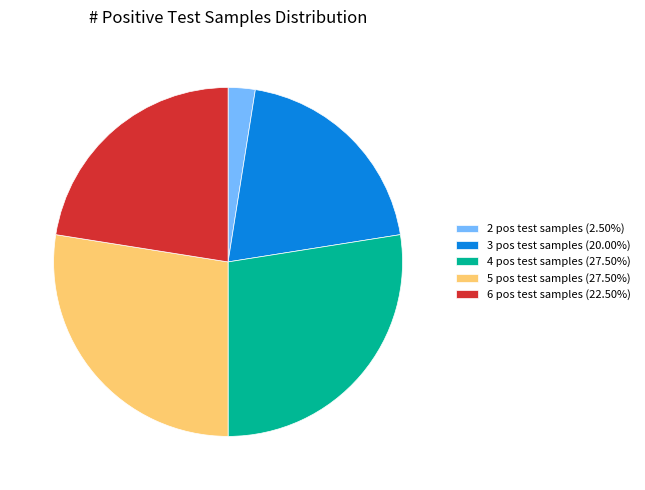

Is 4 pos test samples (27.50%) the majority of the pie?

No